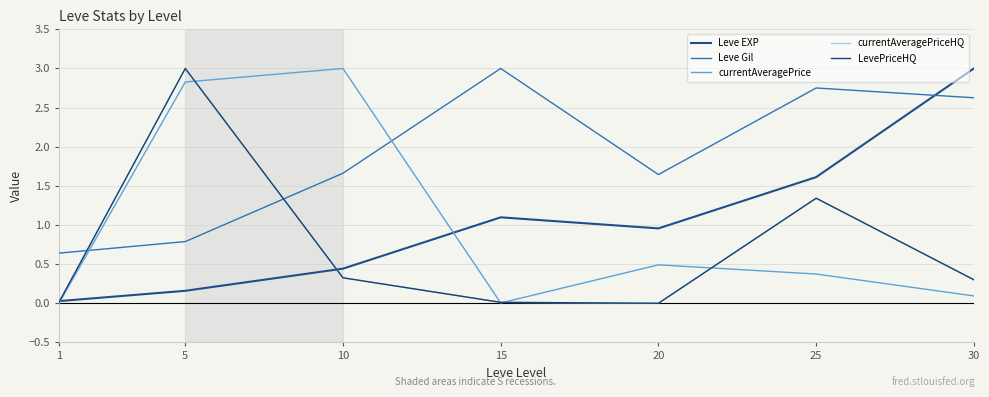

Does the chart have visible grid lines?

Yes